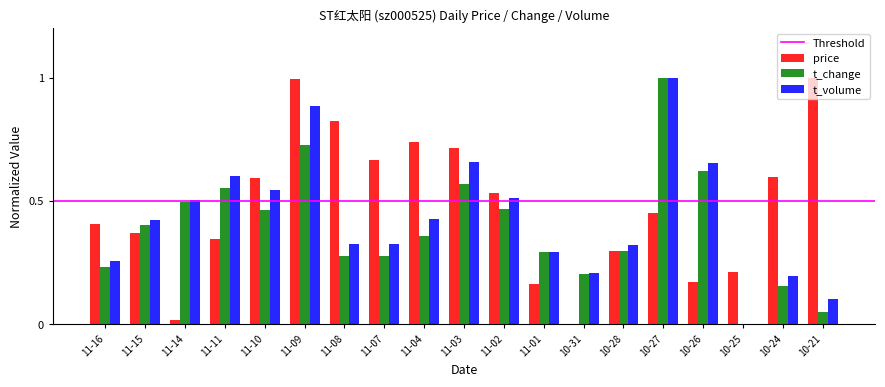

What is the total value across all series at 11-07?

1.3